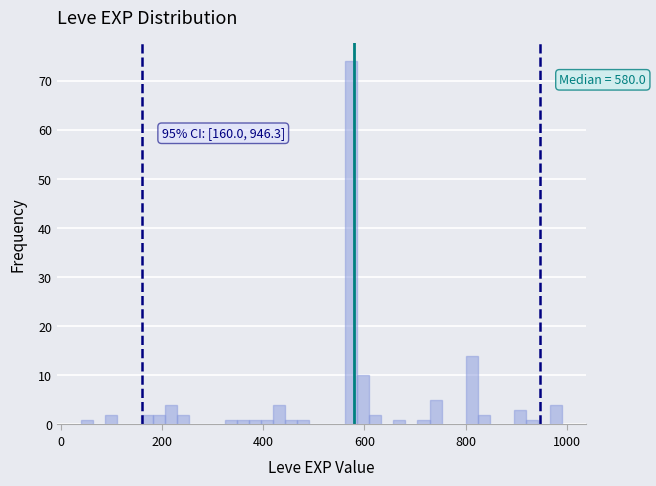

Around what value on the x-axis is the tallest bar? Give the approximate position of its centre, as read against the axis.

580